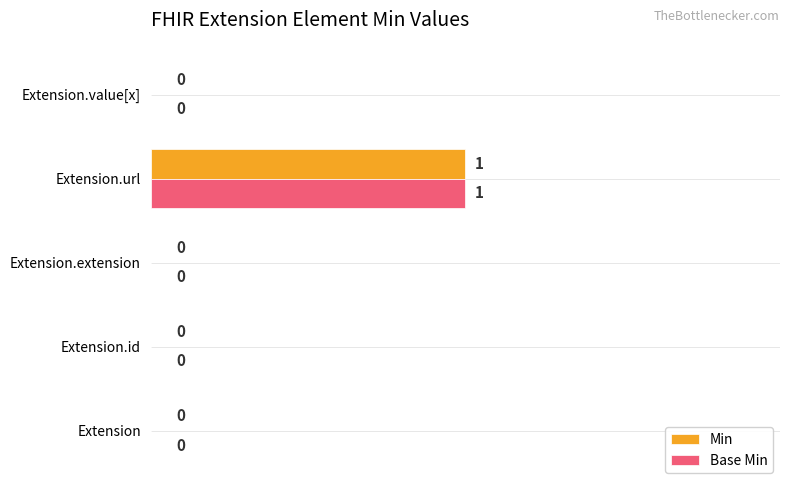

How many Min values are between 0 and 1?

5